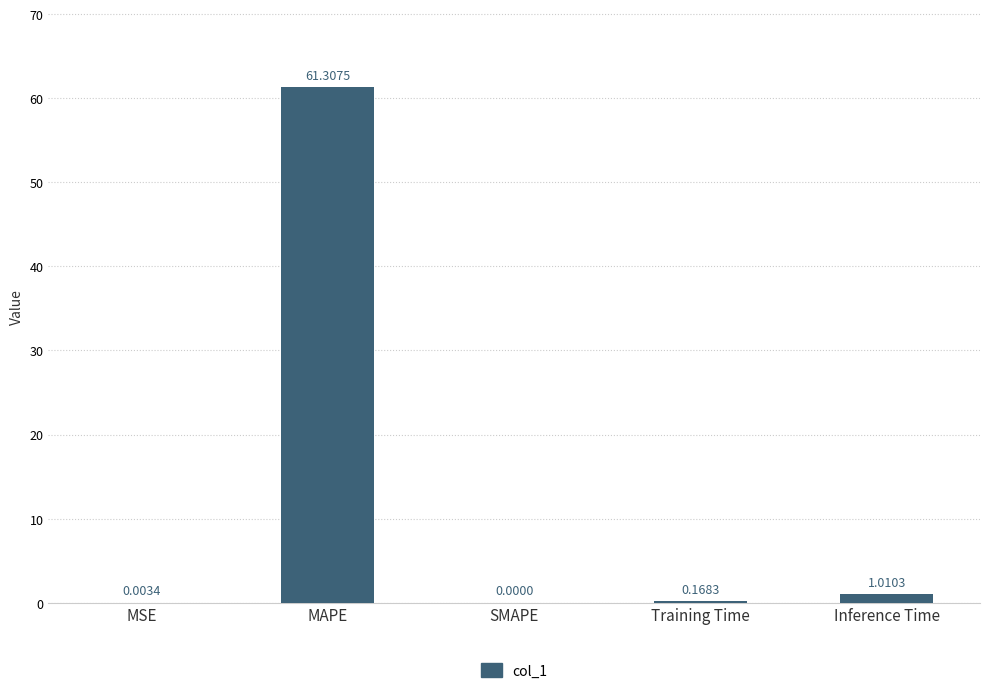

Are the bars horizontal?

No